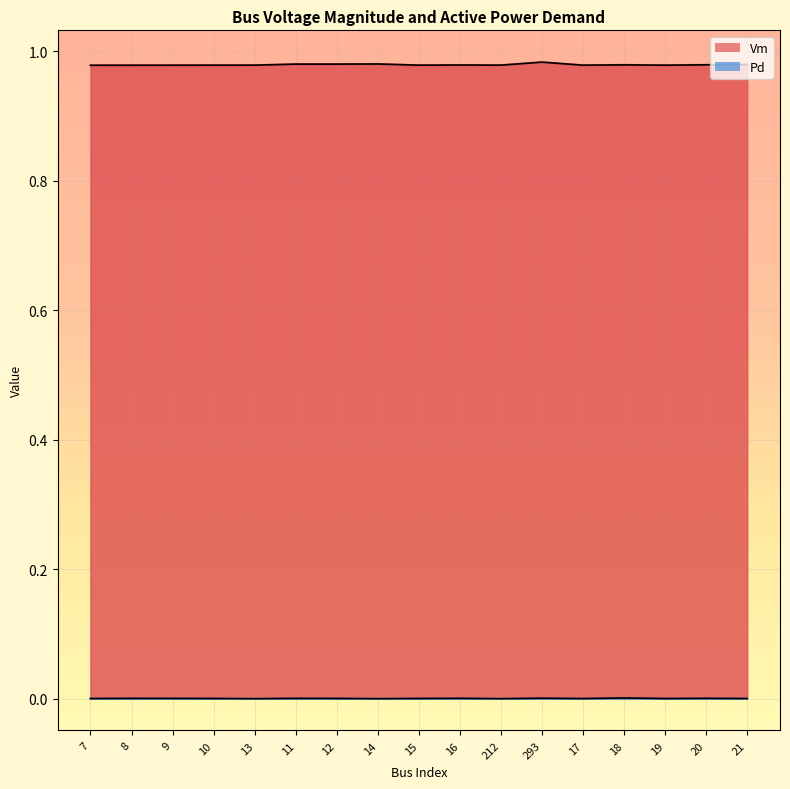

True or false: Vm has more than 2 interior local peaks.

True